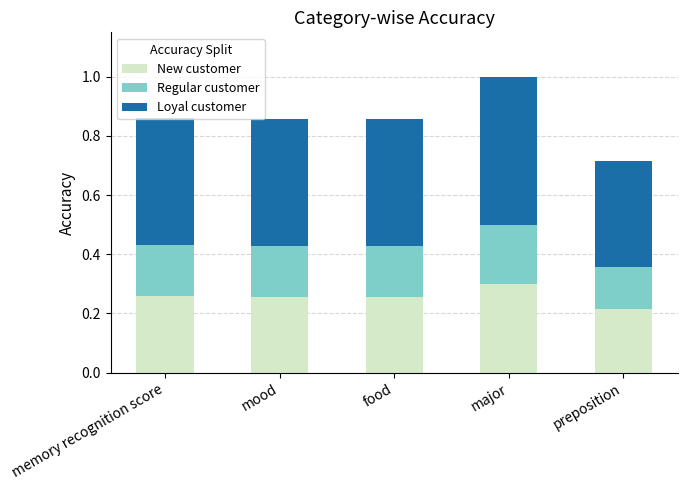

What is the total value across all series at food?

0.9